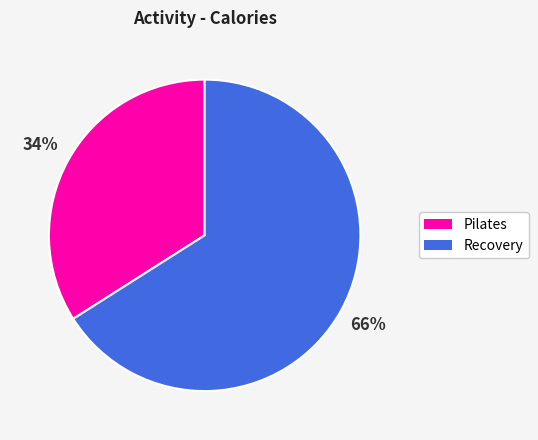

Which category has the biggest portion of the pie?

Recovery